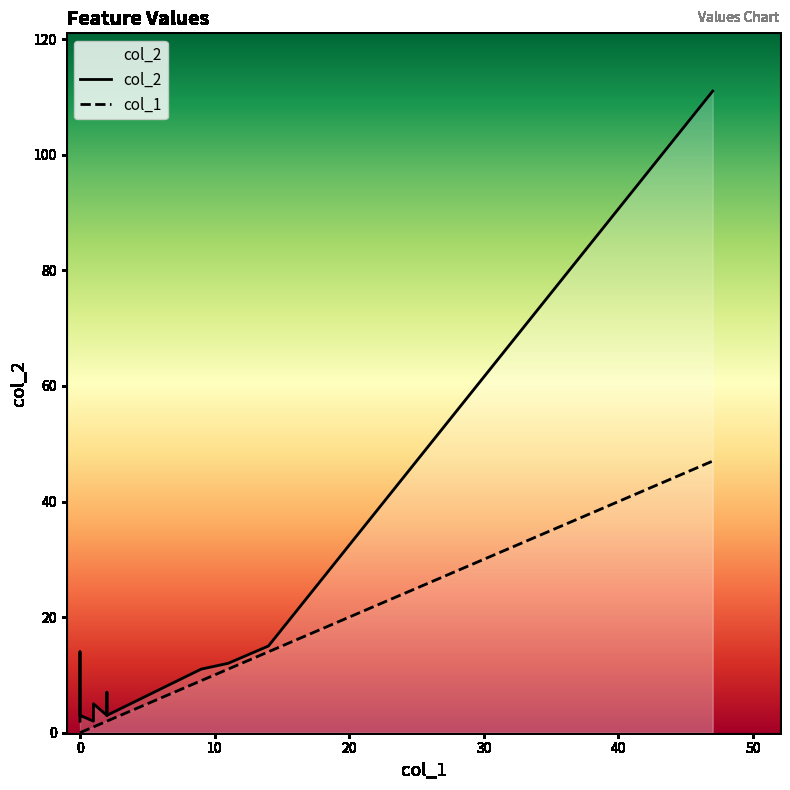

What is the difference between the second highest and minimum values in the col_1 series?

14